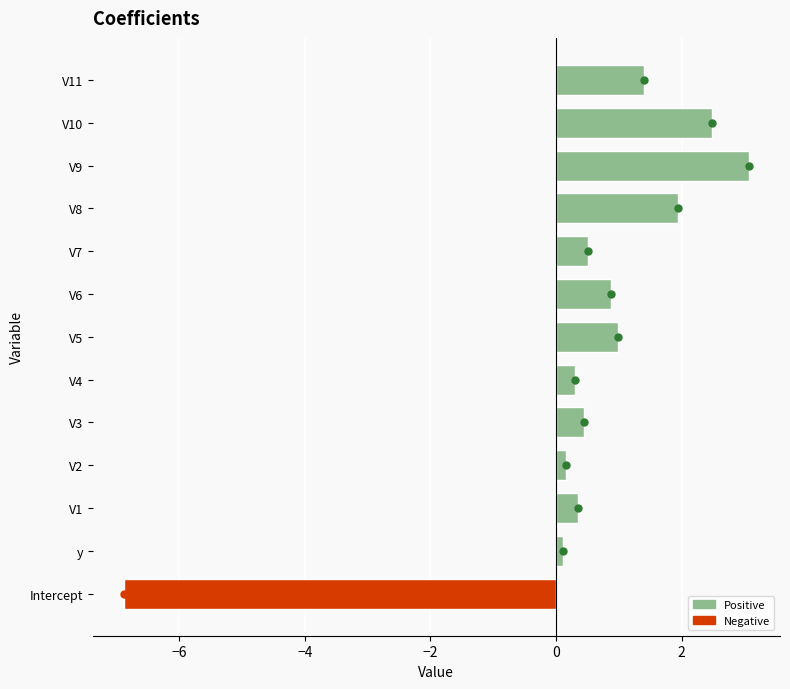

What is the maximum value shown in the chart?

3.1